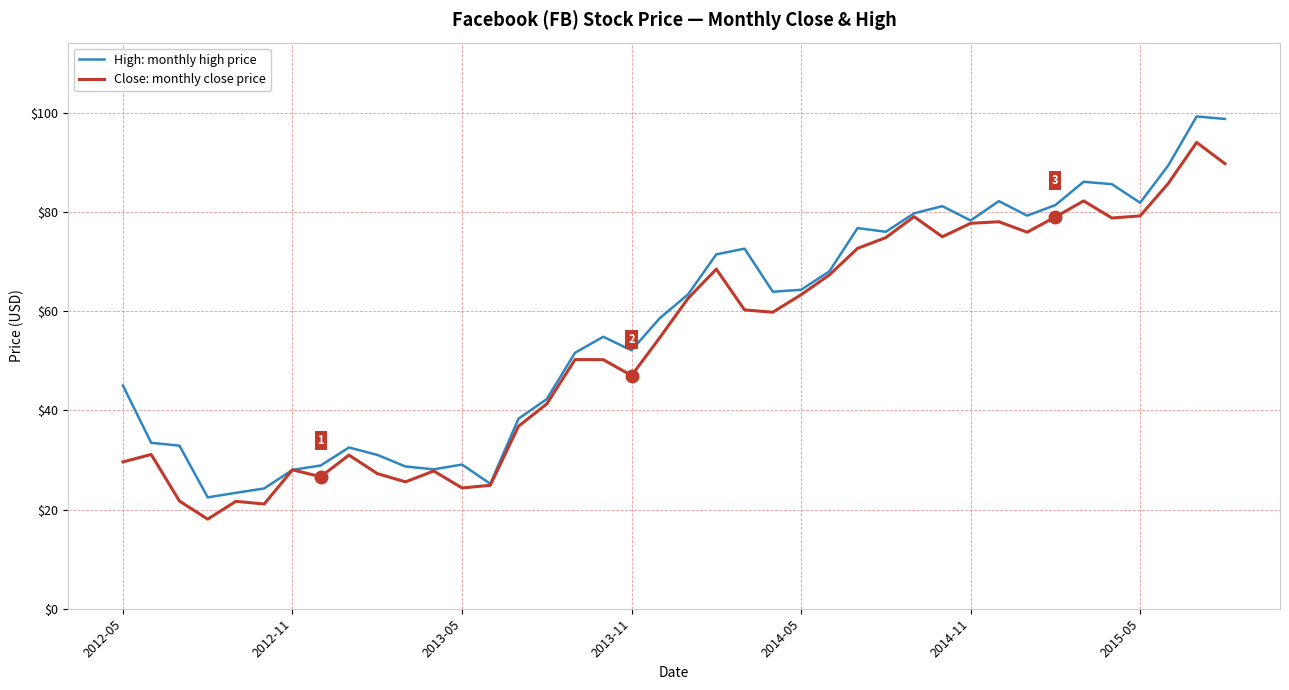

What is the smallest value displayed?

18.1